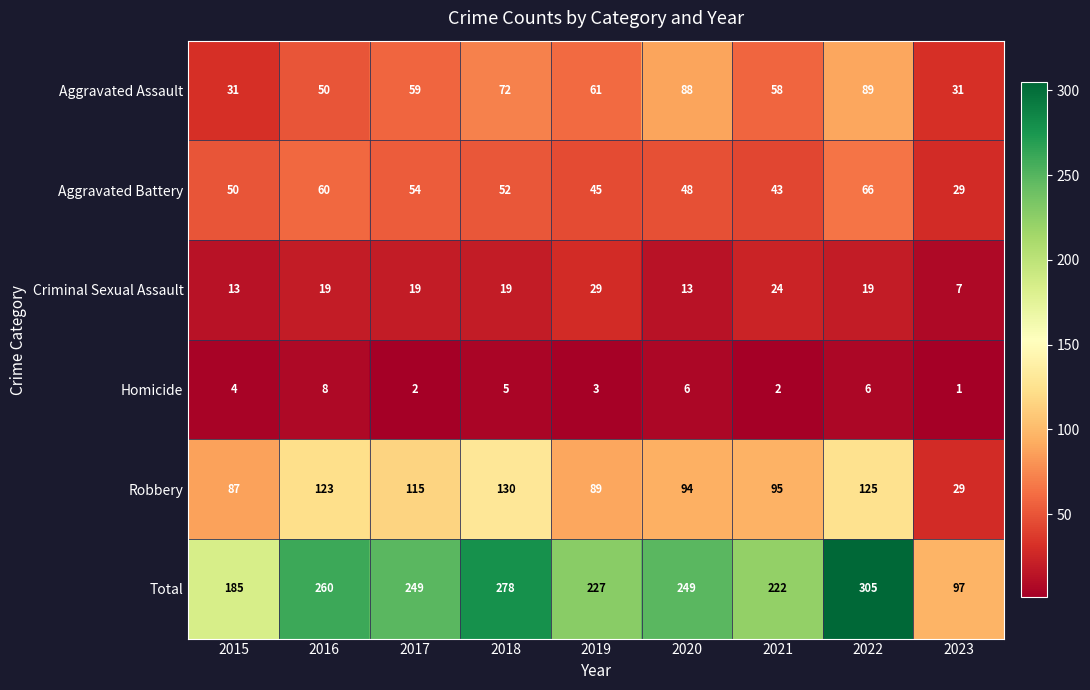

How many distinct data groups are displayed?

6